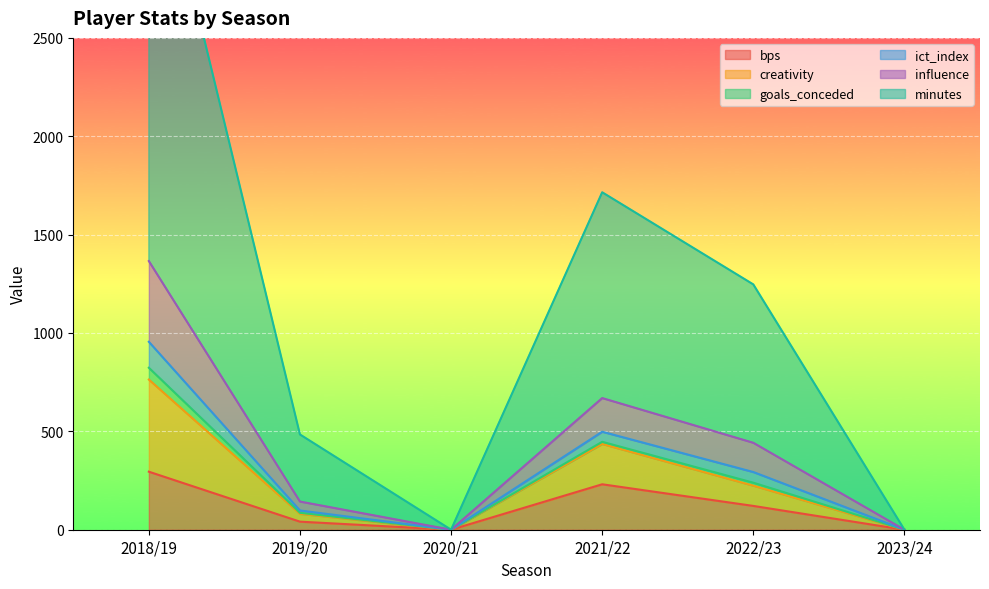

True or false: influence and bps intersect in this chart.

False